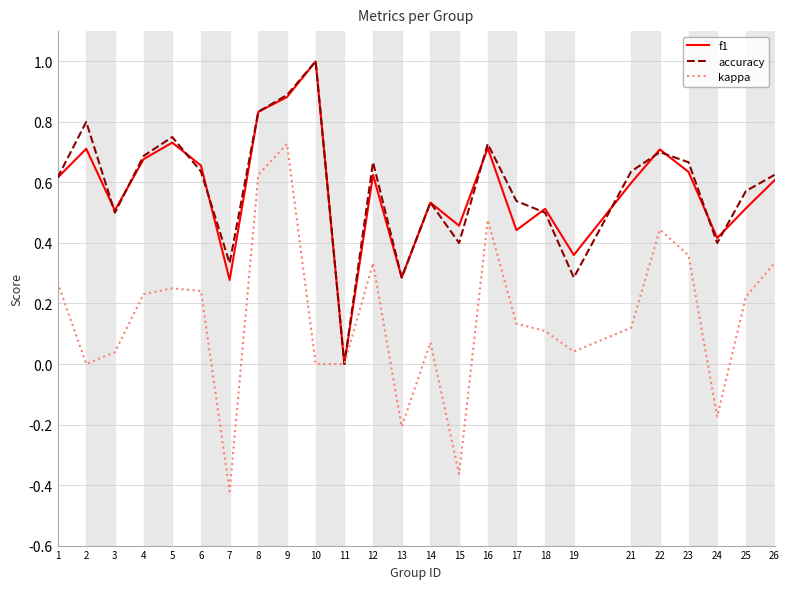

True or false: accuracy and f1 cross at least once.

True